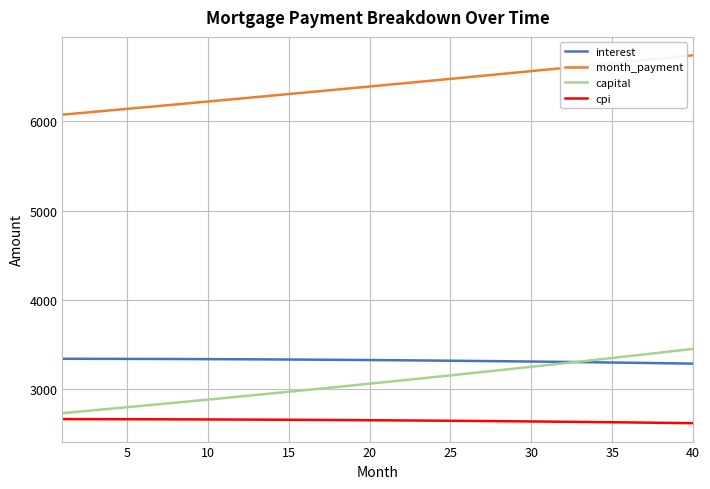

Which series has the largest total across all categories?

month_payment